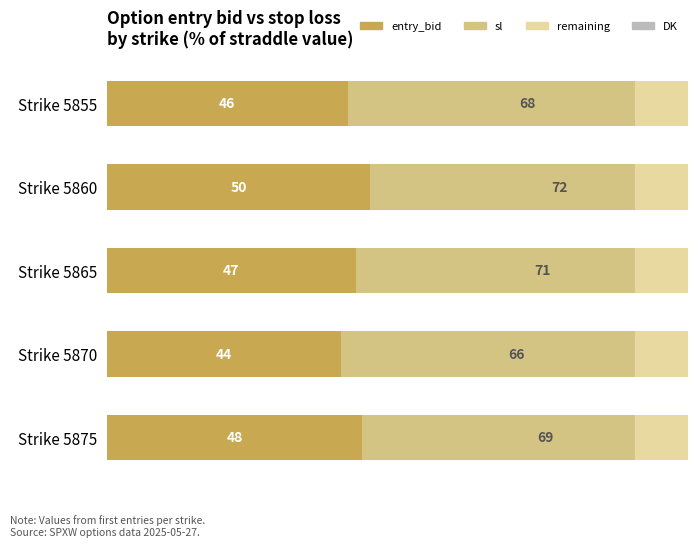

List the series in order of their peak value, lowest first.

remaining to straddle, DK, entry_bid, sl